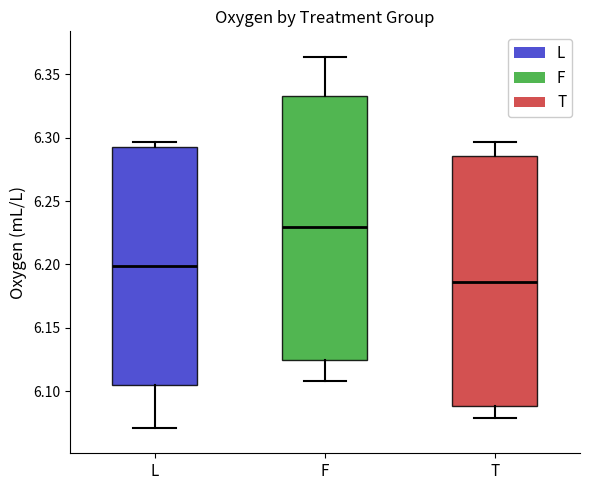

Which box is the tallest, from its lower edge to its upper edge?

F